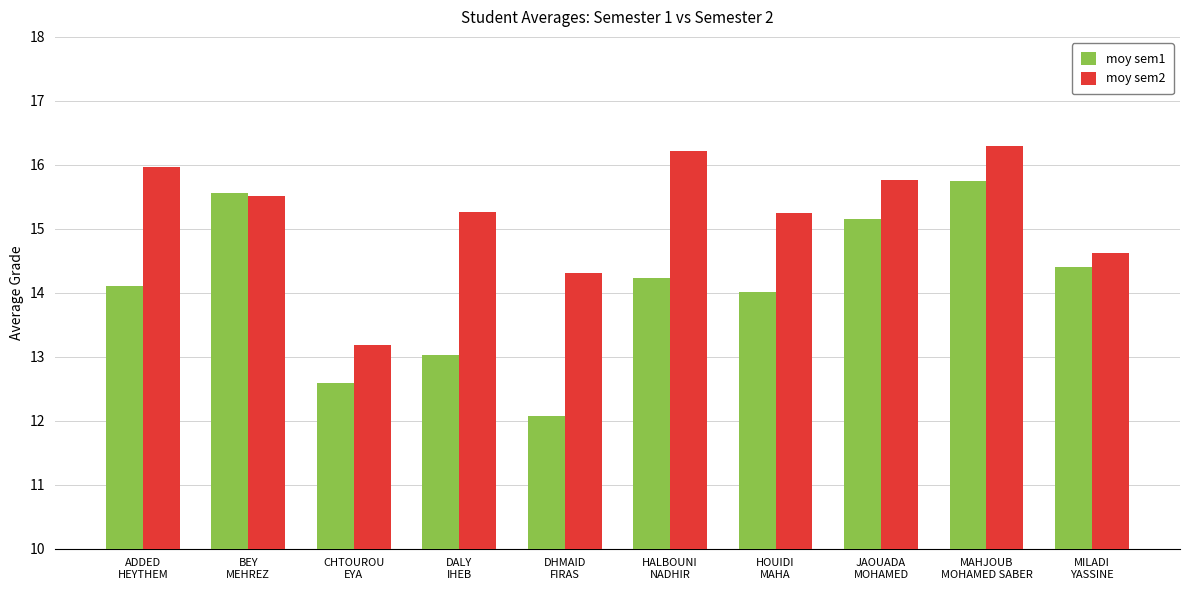

Which series has the largest total across all categories?

moy sem2